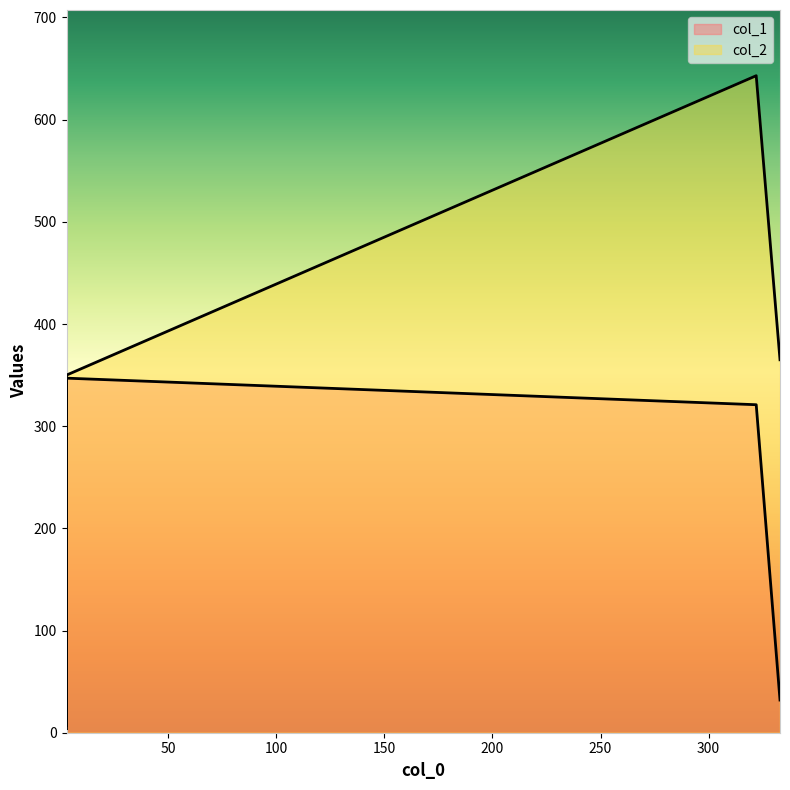

Where does the col_2 series first go above 365?

322